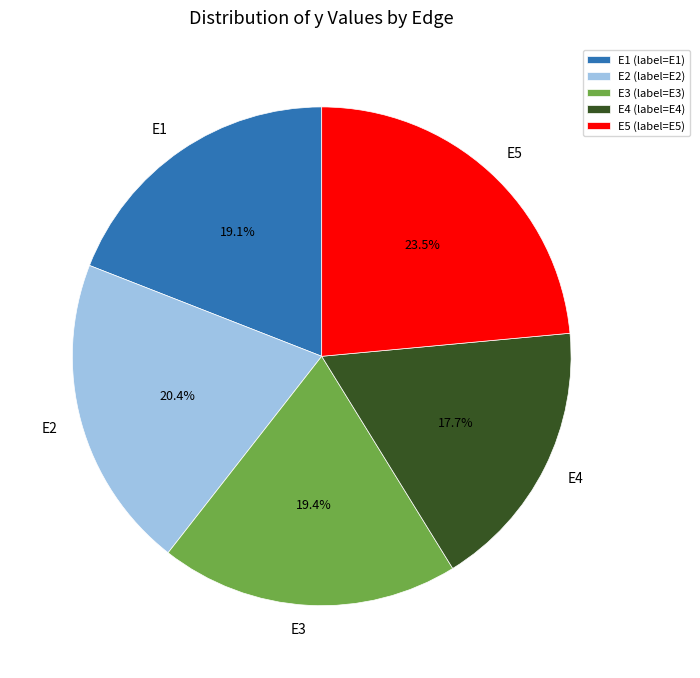

Combined, what portion of the pie is E5 and E1?

42.6%